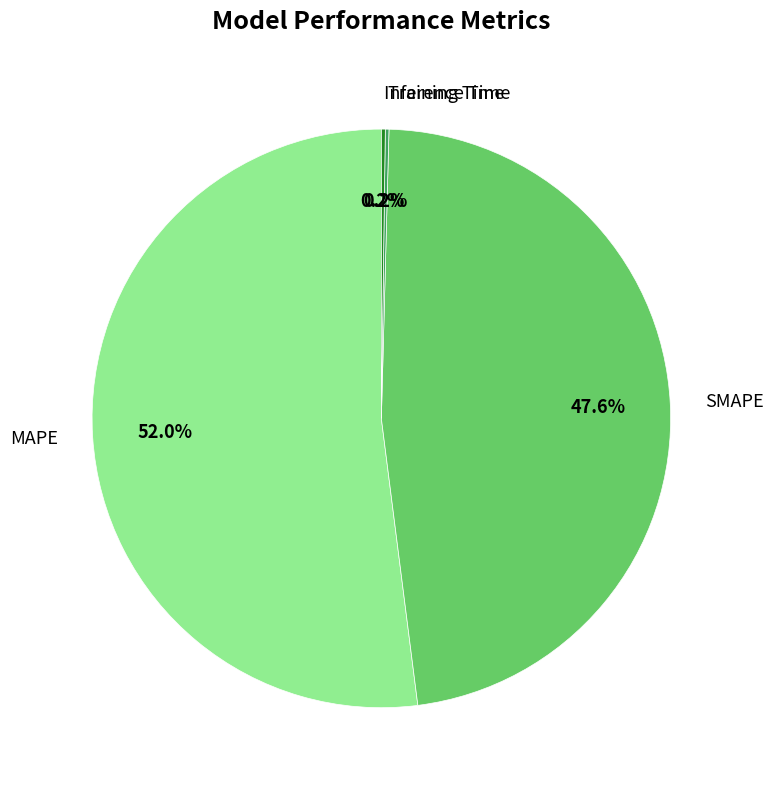

Is there any slice that represents more than half of the pie?

Yes